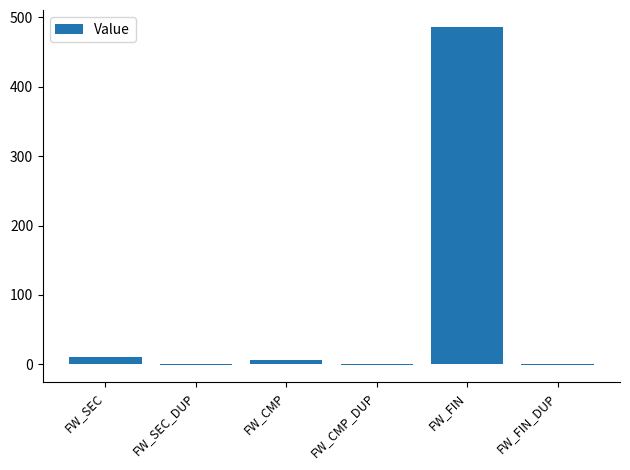

Between FW_CMP_DUP and FW_SEC, which is larger?

FW_SEC